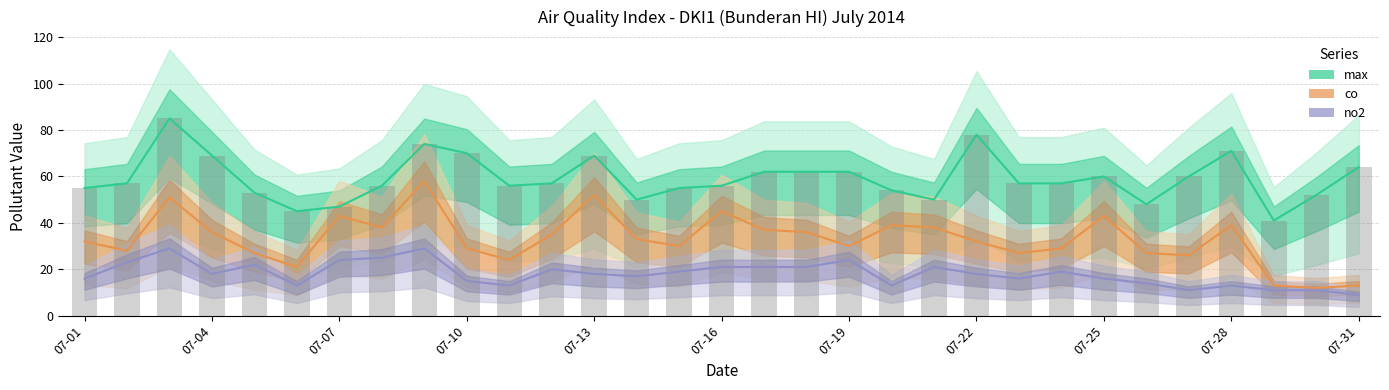

At which label does no2 reach its minimum?

07-31